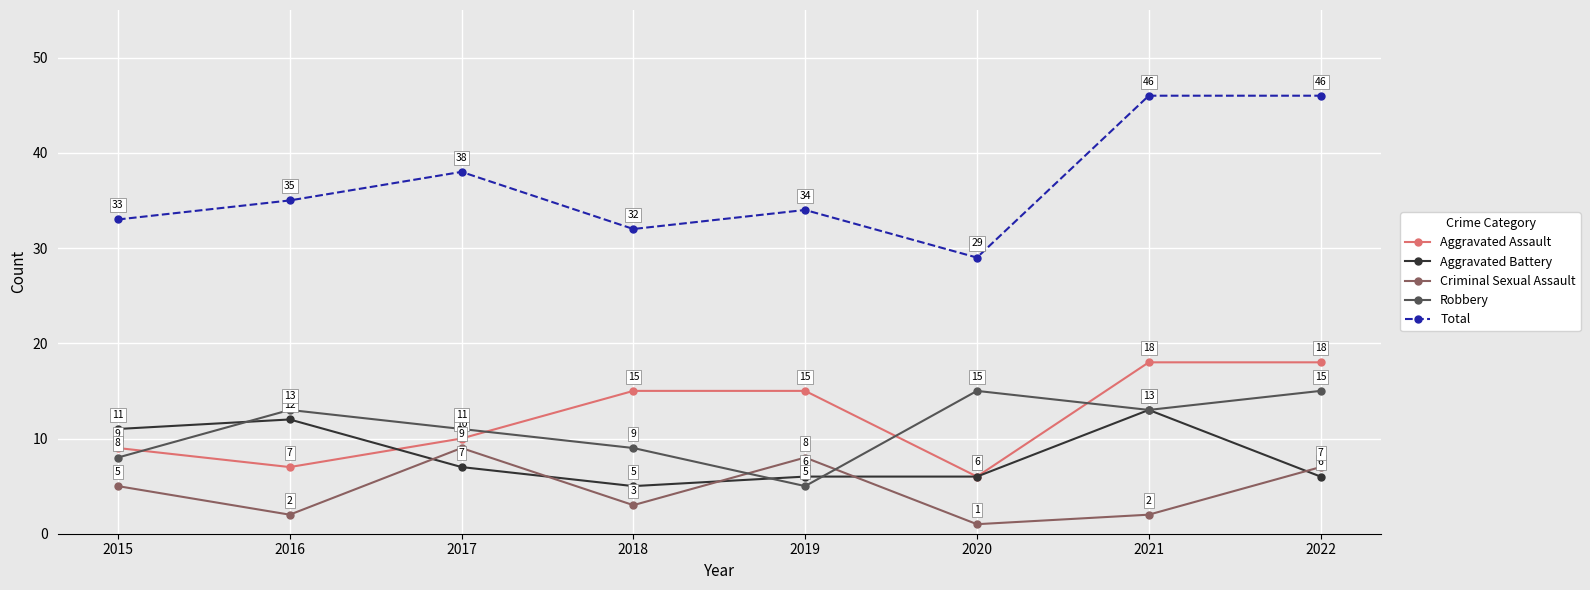

Which label corresponds to the smallest value in the chart?

2020